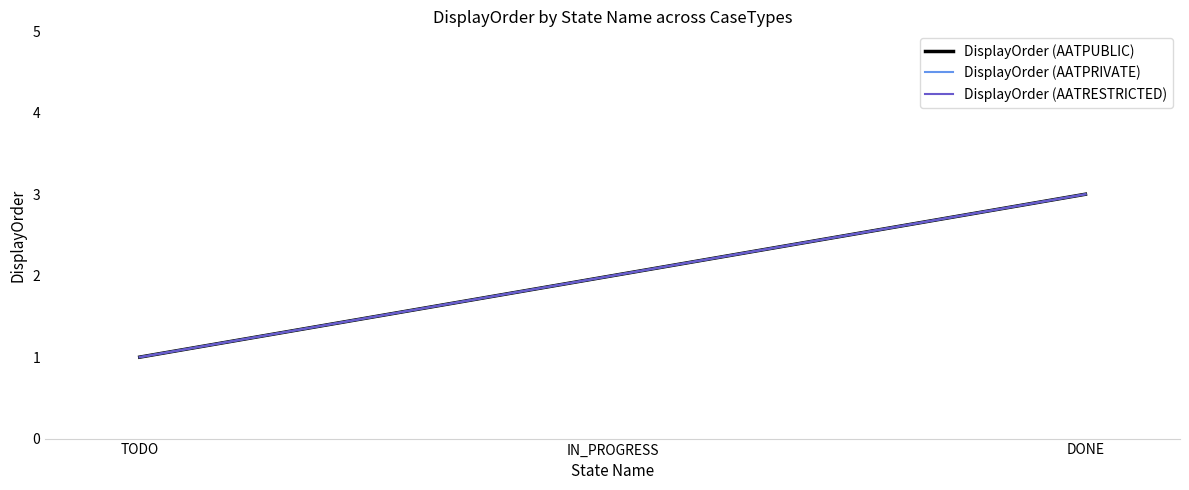

At which label does DisplayOrder (AATRESTRICTED) reach its peak?

DONE